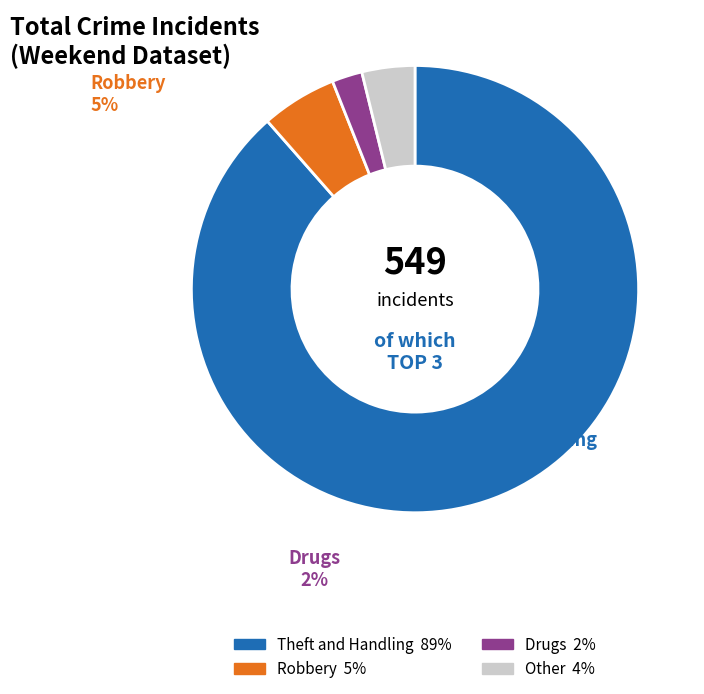

Is there any slice that represents more than half of the pie?

Yes